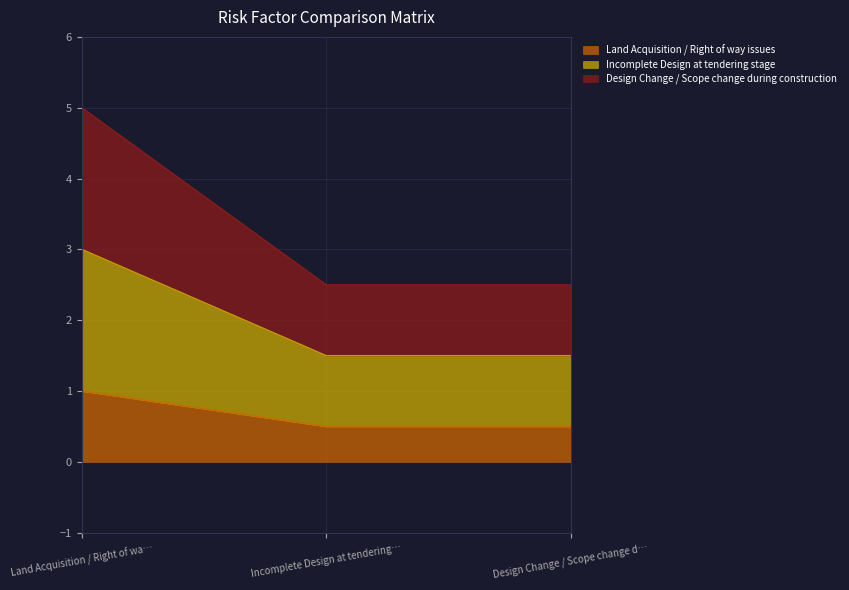

Does the chart have visible grid lines?

Yes